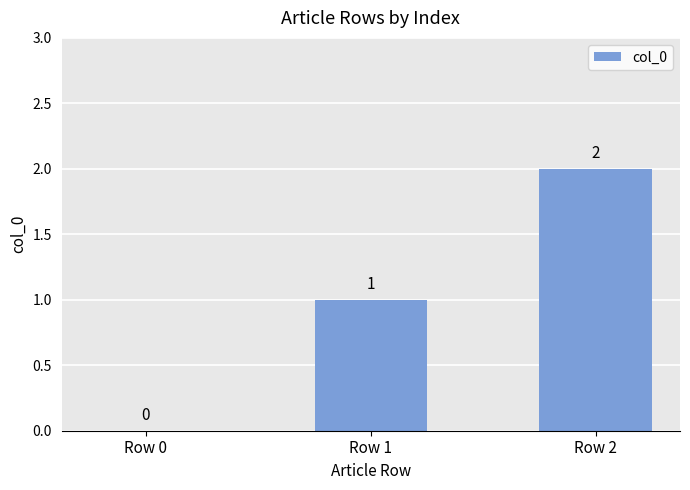

At which category does the chart reach its peak across all series?

Row 2